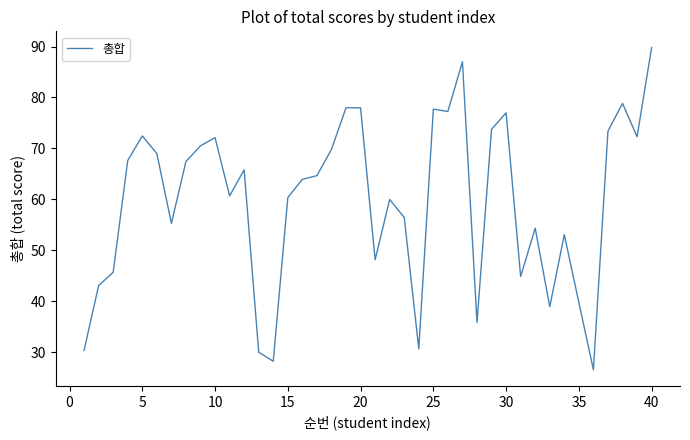

What is the smallest value displayed?

26.6